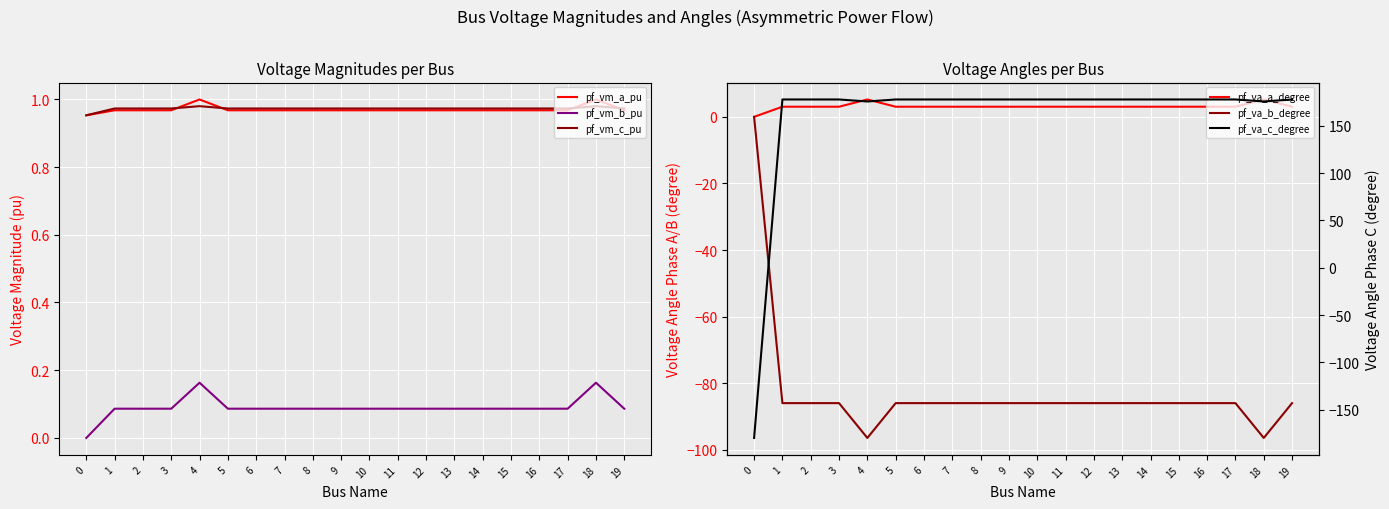

At how many categories does at least one series exceed -67?

20